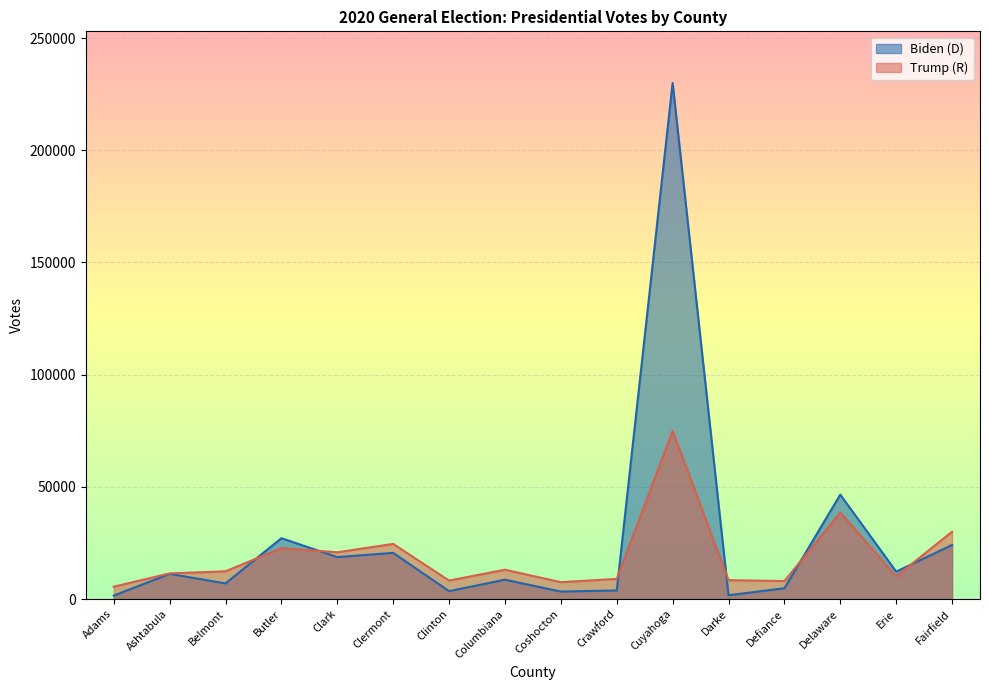

What is the difference between the maximum and minimum values in the Trump (R) series?

69391